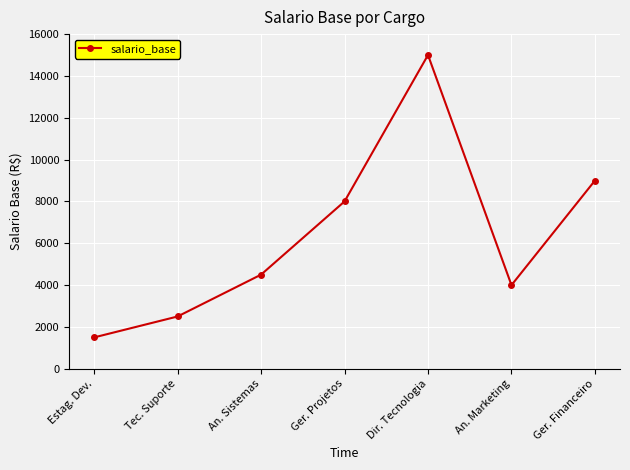

True or false: the data has more than 1 interior local peaks.

False